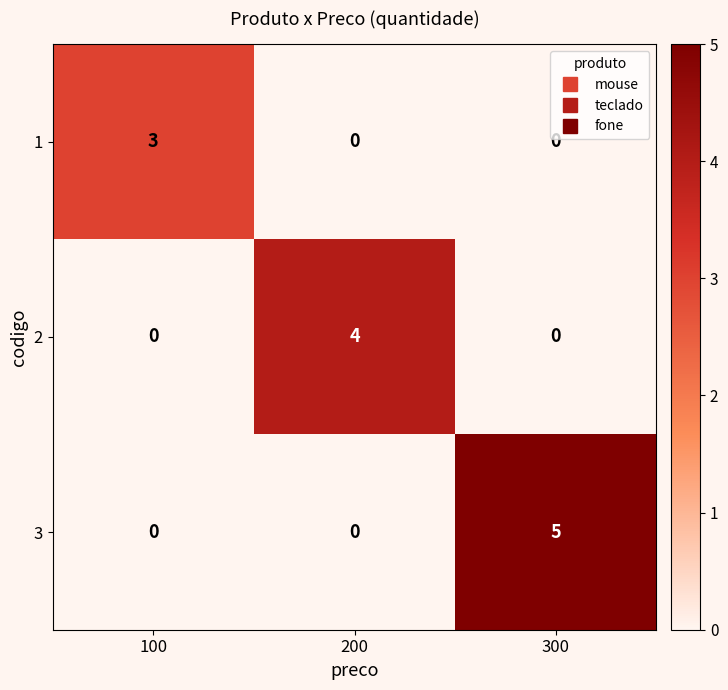

What is the spread (max minus min) of values at 300?

5